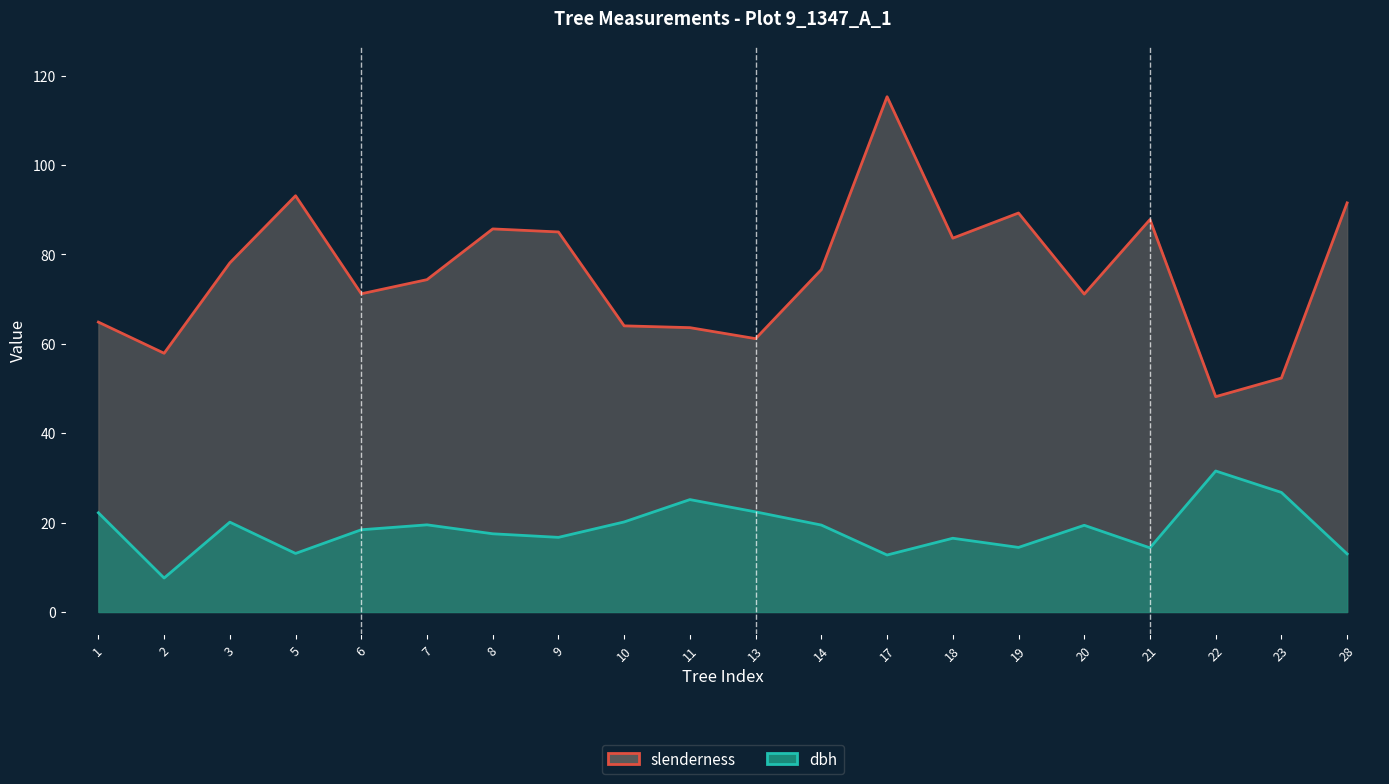

At which category does slenderness reach its first local peak?

5